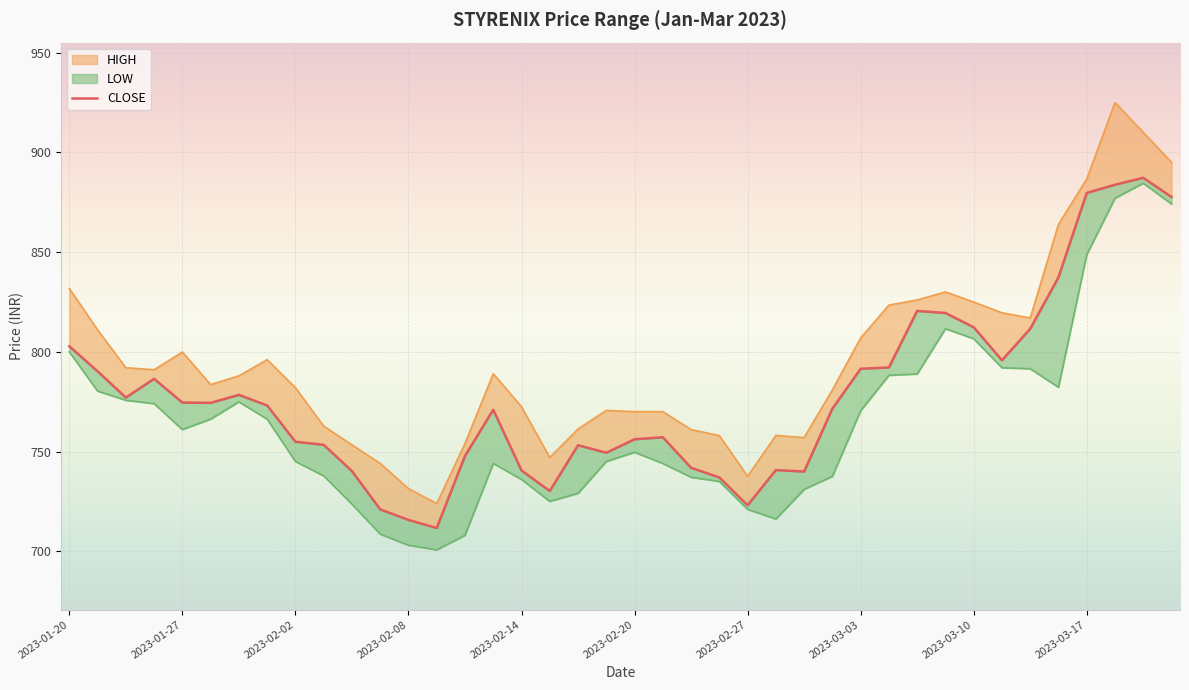

How many interior local valleys (lower than both neighbors) does the data have?

8